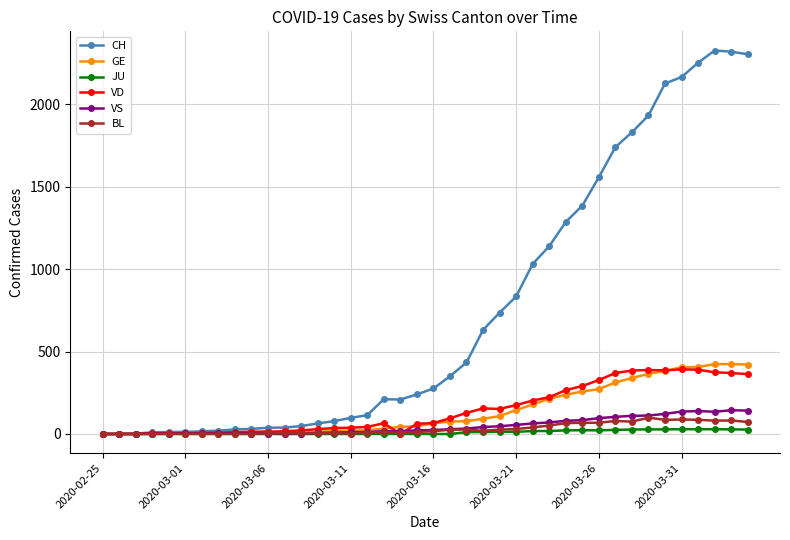

True or false: VD has more than 2 interior local peaks.

True